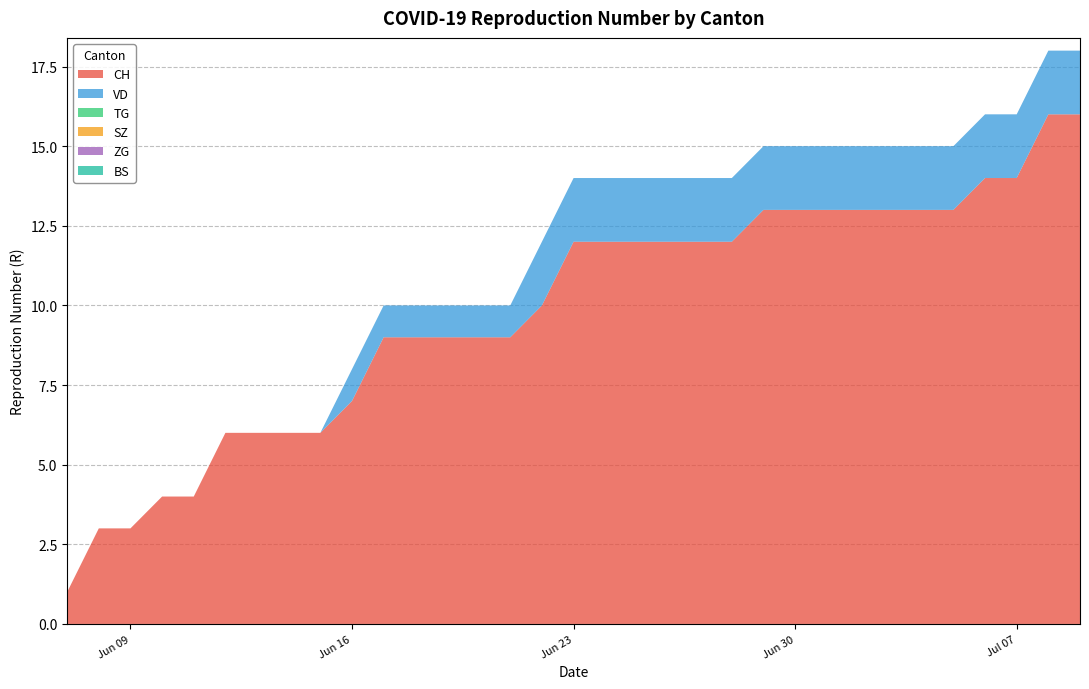

Reading left to right, list all the values displayed in this chart.

CH: 0=1	1=3	2=3	3=4	4=4	5=6	6=6	7=6	8=6	9=7	10=9	11=9	12=9	13=9	14=9	15=10	16=12	17=12	18=12	19=12	20=12	21=12	22=13	23=13	24=13	25=13	26=13	27=13	28=13	29=14	30=14	31=16	32=16
VD: 0=0	1=0	2=0	3=0	4=0	5=0	6=0	7=0	8=0	9=1	10=1	11=1	12=1	13=1	14=1	15=2	16=2	17=2	18=2	19=2	20=2	21=2	22=2	23=2	24=2	25=2	26=2	27=2	28=2	29=2	30=2	31=2	32=2
TG: 0=0	1=0	2=0	3=0	4=0	5=0	6=0	7=0	8=0	9=0	10=0	11=0	12=0	13=0	14=0	15=0	16=0	17=0	18=0	19=0	20=0	21=0	22=0	23=0	24=0	25=0	26=0	27=0	28=0	29=0	30=0	31=0	32=0
SZ: 0=0	1=0	2=0	3=0	4=0	5=0	6=0	7=0	8=0	9=0	10=0	11=0	12=0	13=0	14=0	15=0	16=0	17=0	18=0	19=0	20=0	21=0	22=0	23=0	24=0	25=0	26=0	27=0	28=0	29=0	30=0	31=0	32=0
ZG: 0=0	1=0	2=0	3=0	4=0	5=0	6=0	7=0	8=0	9=0	10=0	11=0	12=0	13=0	14=0	15=0	16=0	17=0	18=0	19=0	20=0	21=0	22=0	23=0	24=0	25=0	26=0	27=0	28=0	29=0	30=0	31=0	32=0
BS: 0=0	1=0	2=0	3=0	4=0	5=0	6=0	7=0	8=0	9=0	10=0	11=0	12=0	13=0	14=0	15=0	16=0	17=0	18=0	19=0	20=0	21=0	22=0	23=0	24=0	25=0	26=0	27=0	28=0	29=0	30=0	31=0	32=0